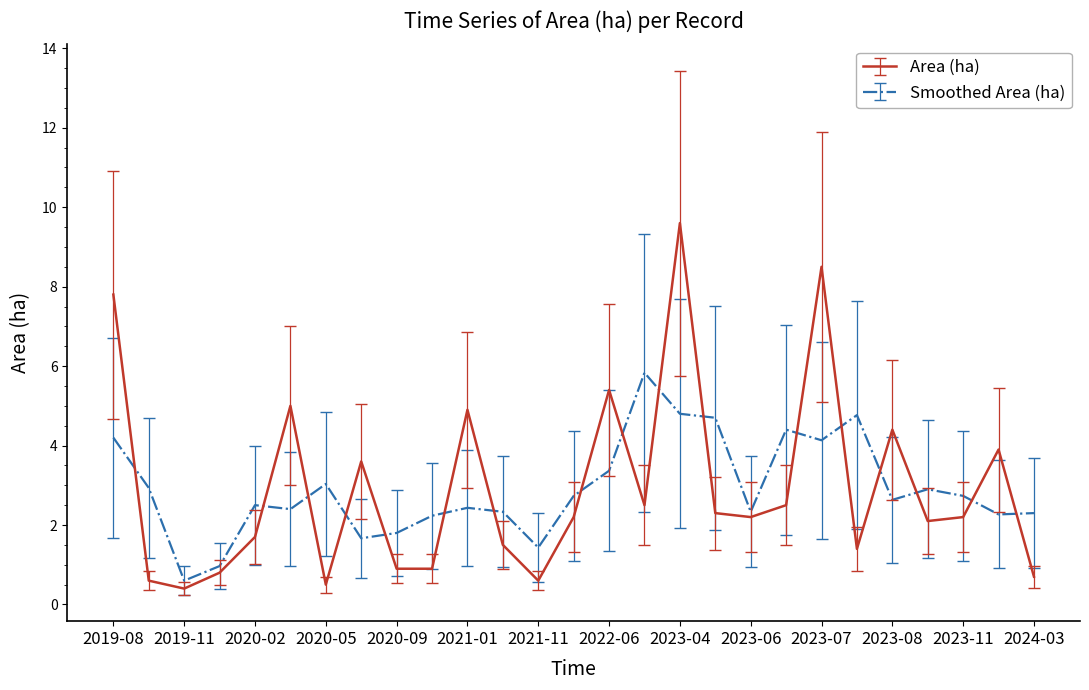

Which series has the largest range (max minus min)?

Area (ha)